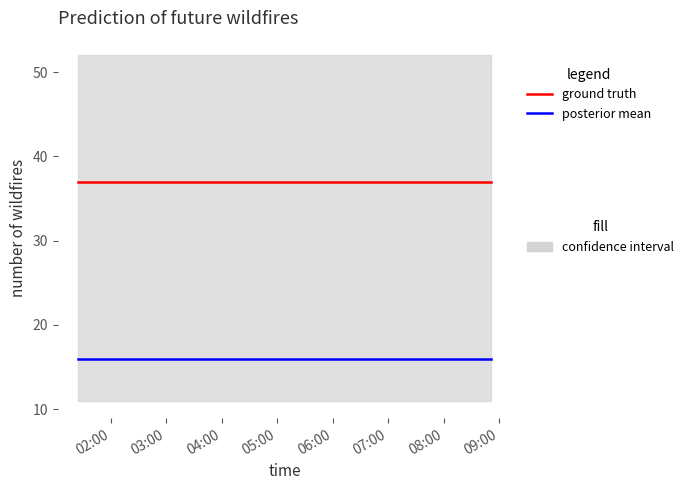

Rank the categories by ground truth value from lowest to highest.

02:00, 03:00, 04:00